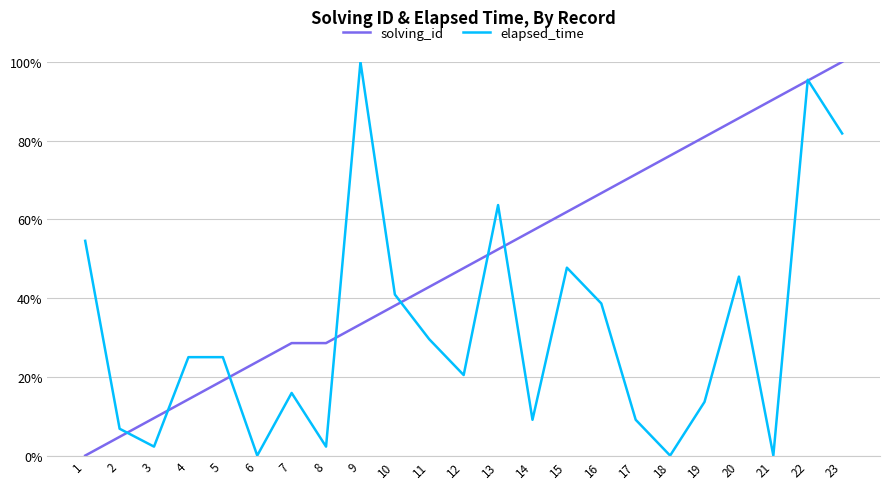

Read the solving_id value at 20.

0.9